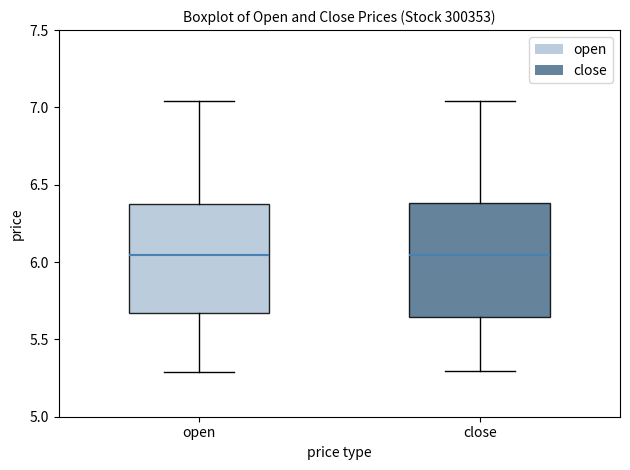

Reading left to right, read every box against the y-axis: the position of its median line, the range the box covers, and the ends of its whiskers. The values are not printed on the chart, so give them approximately, as read against the axis.

open: median 6.05, box 5.65 to 6.40, whiskers 5.30 to 7.05
close: median 6.05, box 5.65 to 6.40, whiskers 5.30 to 7.05